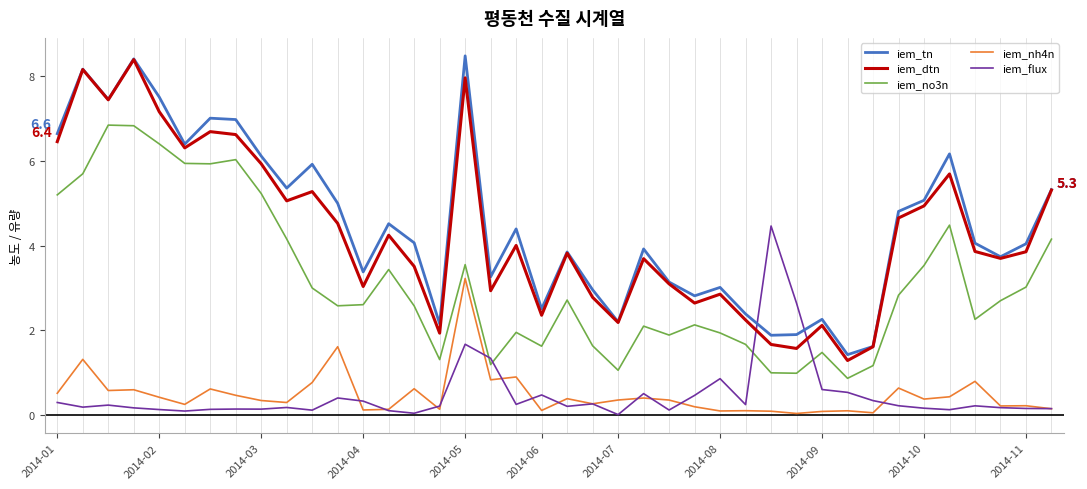

What are all the series names shown in the legend?

iem_tn, iem_dtn, iem_no3n, iem_nh4n, iem_flux